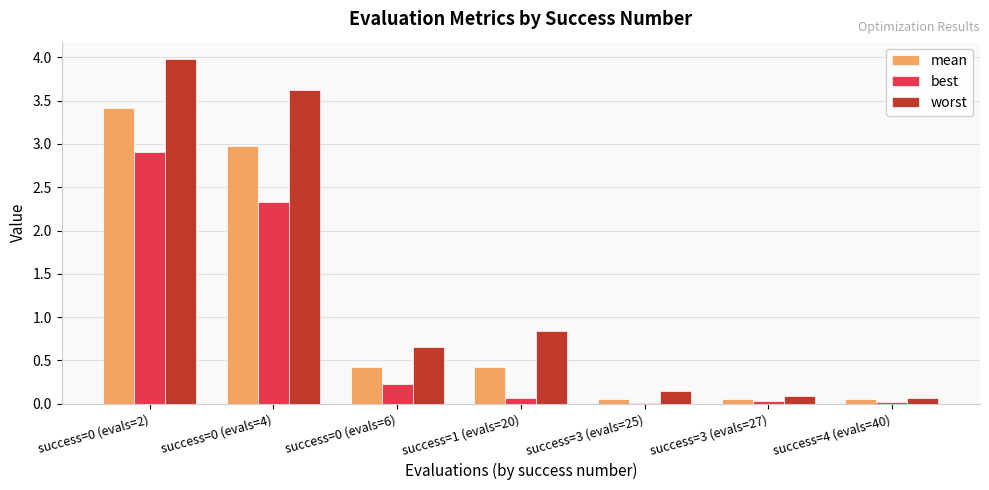

True or false: worst has a value of 3.6 at success=0 (evals=4).

True